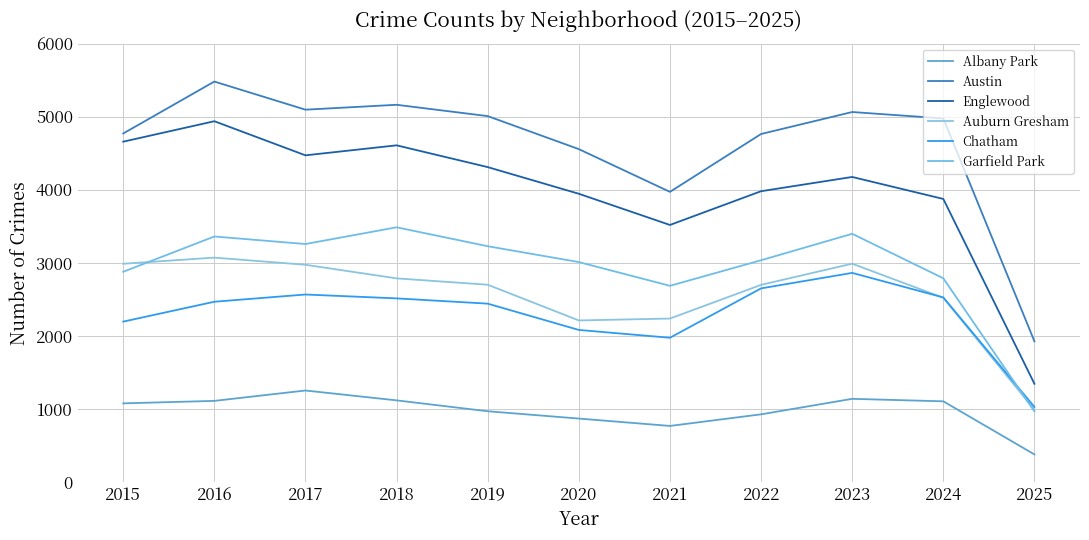

Count the number of categories in the chart.

11